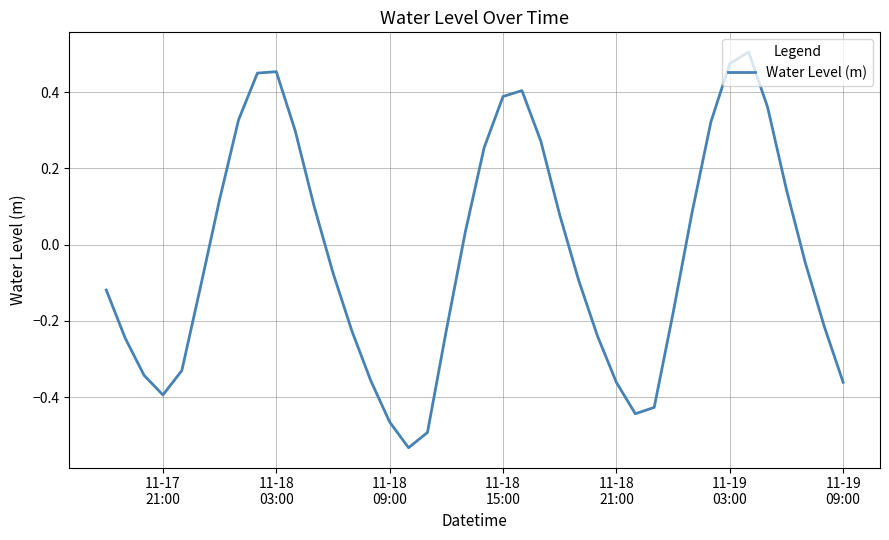

What is the difference between the maximum and minimum values?

1.0